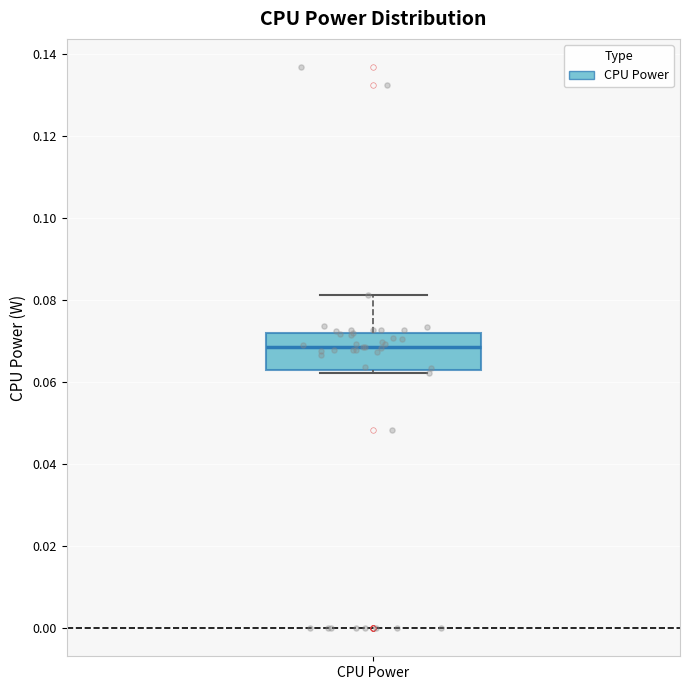

Where does the upper whisker of the box for CPU Power end on the y-axis? The values are not printed on the chart, so give them approximately, as read against the axis.

0.082